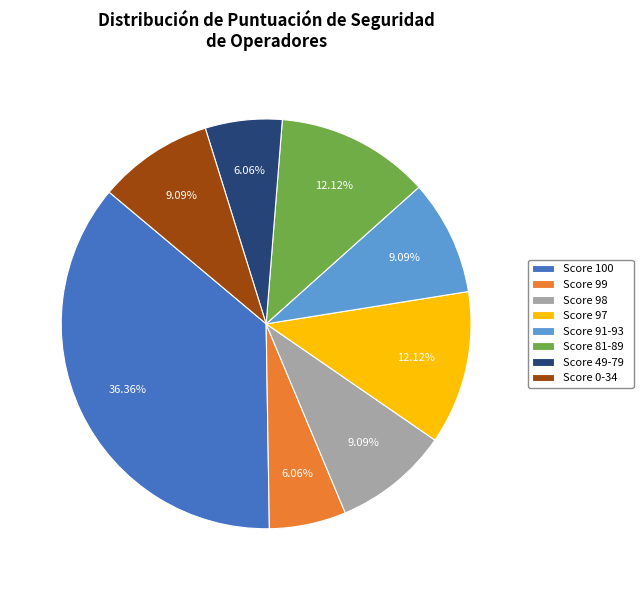

How many segments does this pie chart have?

8